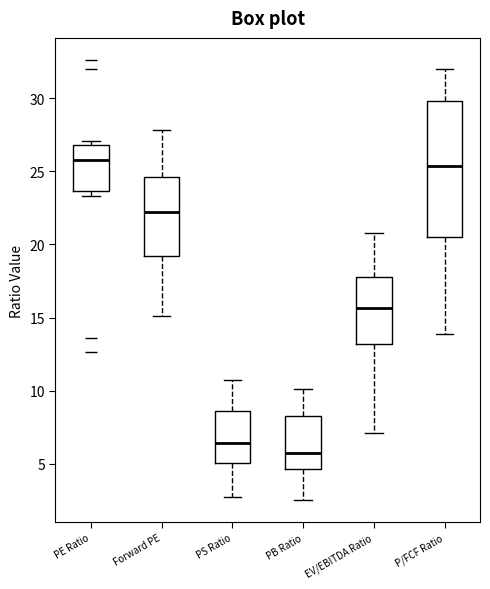

Reading left to right, read every box against the y-axis: the position of its median line, the range the box covers, and the ends of its whiskers. The values are not printed on the chart, so give them approximately, as read against the axis.

PE Ratio: median 26.0, box 23.5 to 27.0, whiskers 23.5 (just below the box's lower edge) to 27.0 (just above the box's upper edge)
Forward PE: median 22.0, box 19.0 to 24.5, whiskers 15.0 to 28.0
PS Ratio: median 6.5, box 5.0 to 8.5, whiskers 2.5 to 10.5
PB Ratio: median 5.5, box 4.5 to 8.5, whiskers 2.5 to 10.0
EV/EBITDA Ratio: median 15.5, box 13.0 to 18.0, whiskers 7.0 to 21.0
P/FCF Ratio: median 25.5, box 20.5 to 30.0, whiskers 14.0 to 32.0